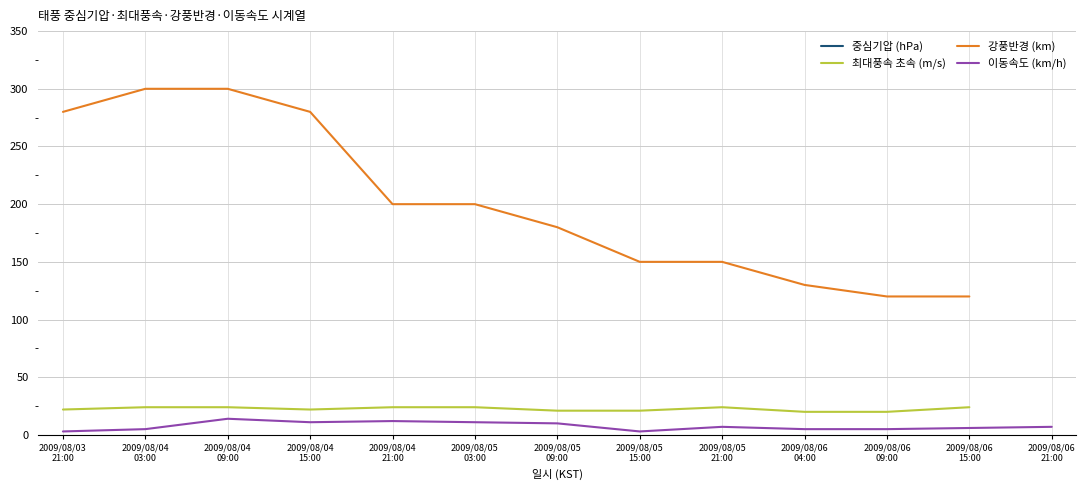

What is the sum of all 중심기압 (hPa) values?

12882.0